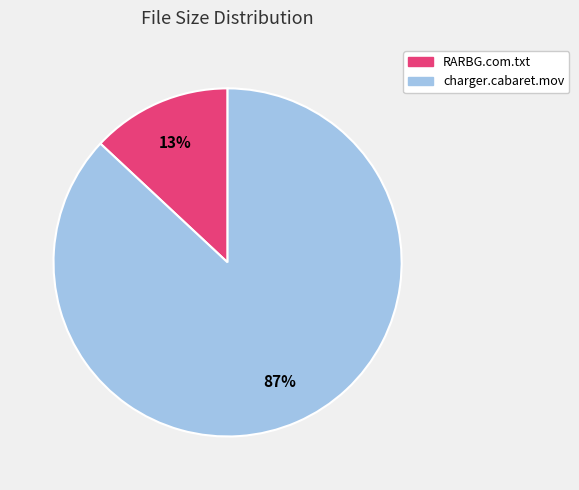

What percentage is the RARBG.com.txt slice, to the nearest percent?

13%